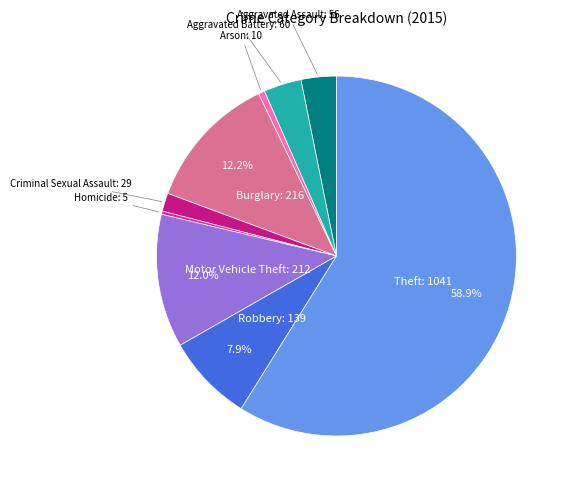

Combined, do Theft: 1041 and Homicide: 5 account for over 50%?

Yes